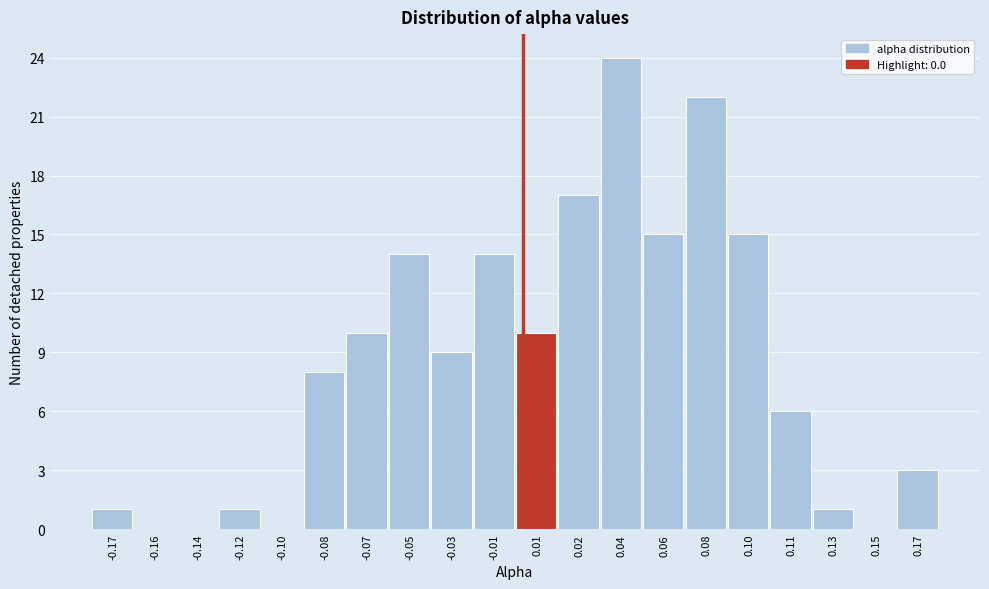

Reading right to left, list all the values displayed in this chart.

0.17=3	0.15=0	0.13=1	0.11=6	0.10=15	0.08=22	0.06=15	0.04=24	0.02=17	0.01=10	-0.01=14	-0.03=9	-0.05=14	-0.07=10	-0.08=8	-0.10=0	-0.12=1	-0.14=0	-0.16=0	-0.17=1